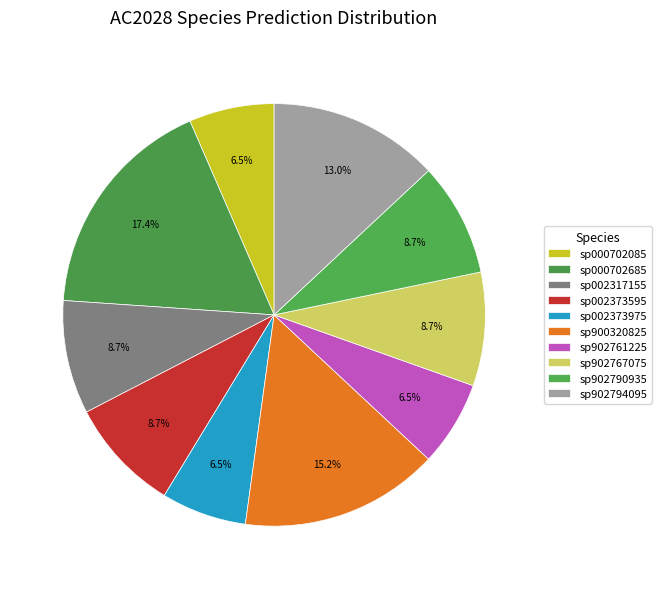

Rank the categories by value from lowest to highest.

sp000702085, sp002373975, sp902761225, sp002317155, sp002373595, sp902767075, sp902790935, sp902794095, sp900320825, sp000702685